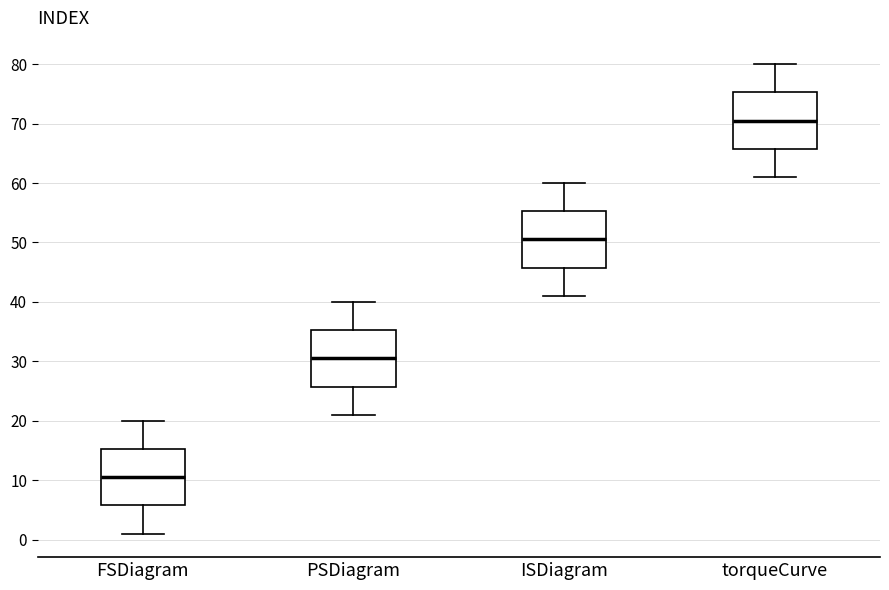

Where does the upper whisker of the box for PSDiagram end on the y-axis? The values are not printed on the chart, so give them approximately, as read against the axis.

40